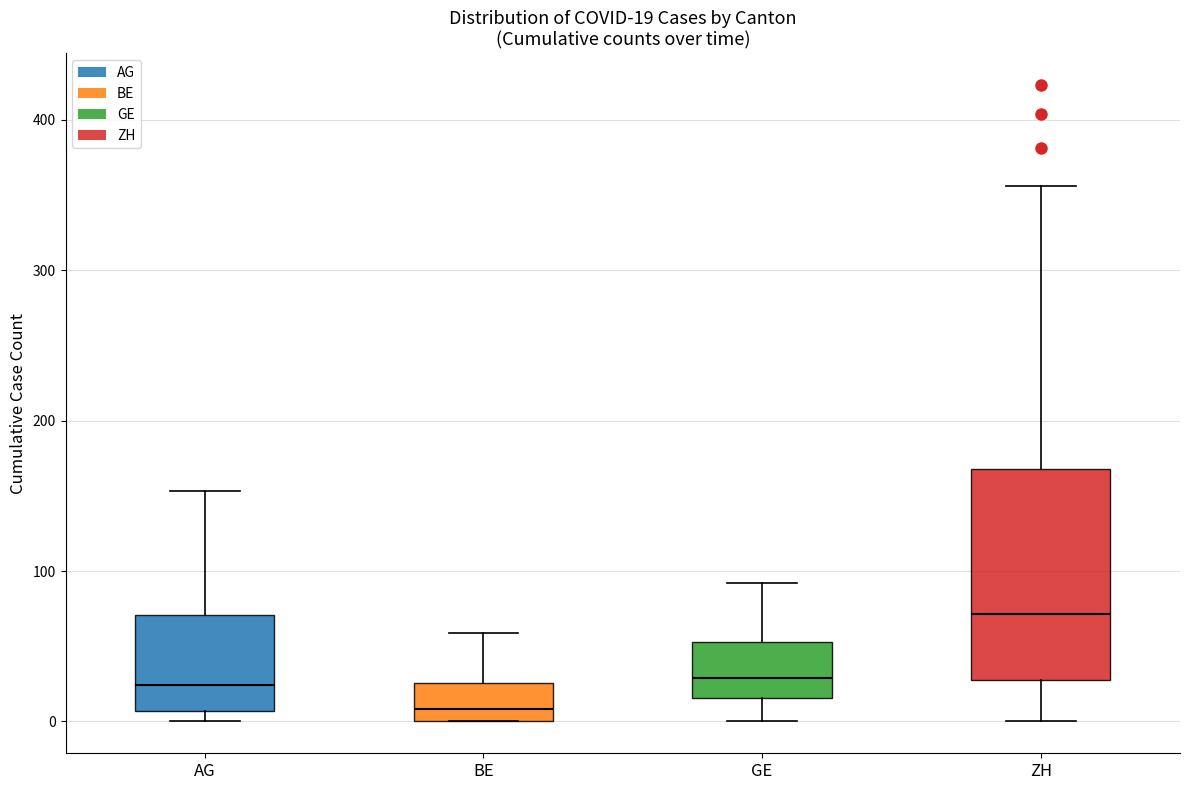

Which box's median line is the lowest?

BE